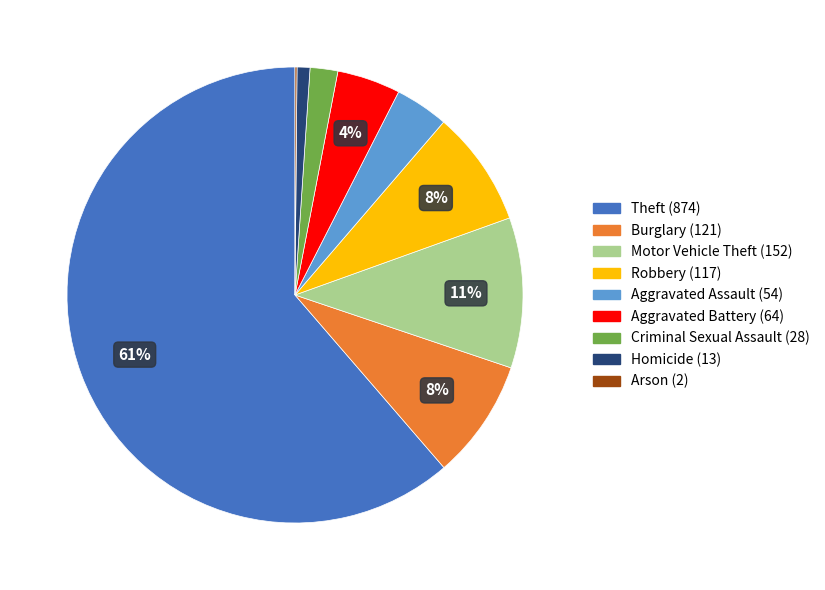

Combined, do Robbery and Homicide account for over 50%?

No